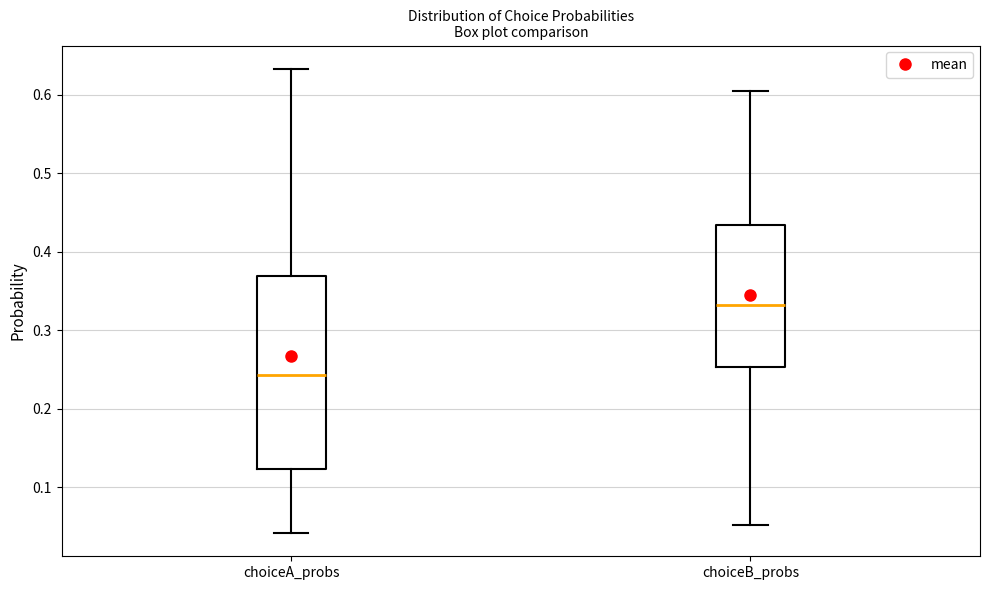

Where does the lower whisker of the box for choiceA_probs end on the y-axis? The values are not printed on the chart, so give them approximately, as read against the axis.

0.04